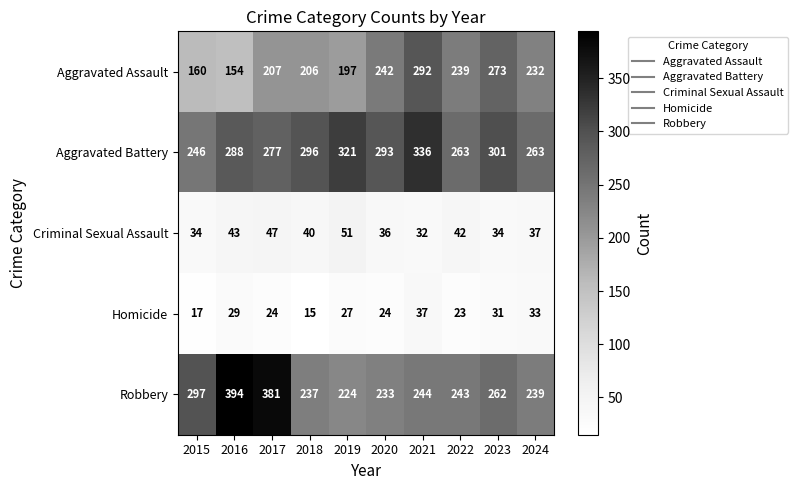

What is the minimum value shown in the chart?

15